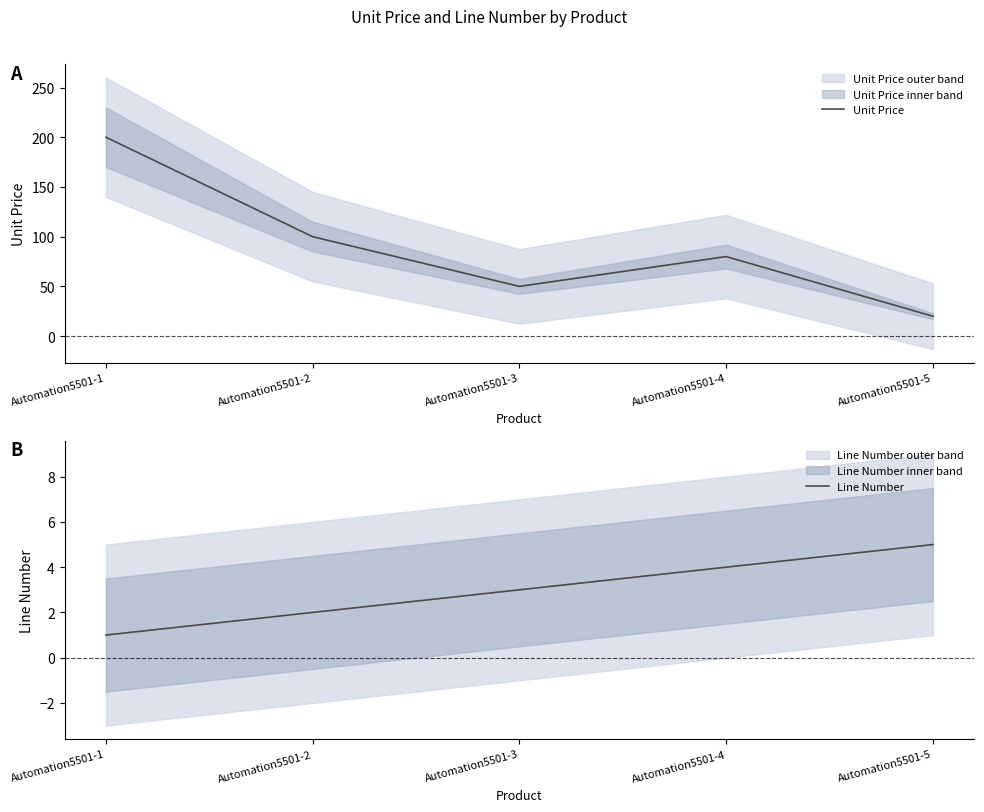

Is the value of Line Number at Automation5501-2 greater than the value of Unit Price at Automation5501-1?

No